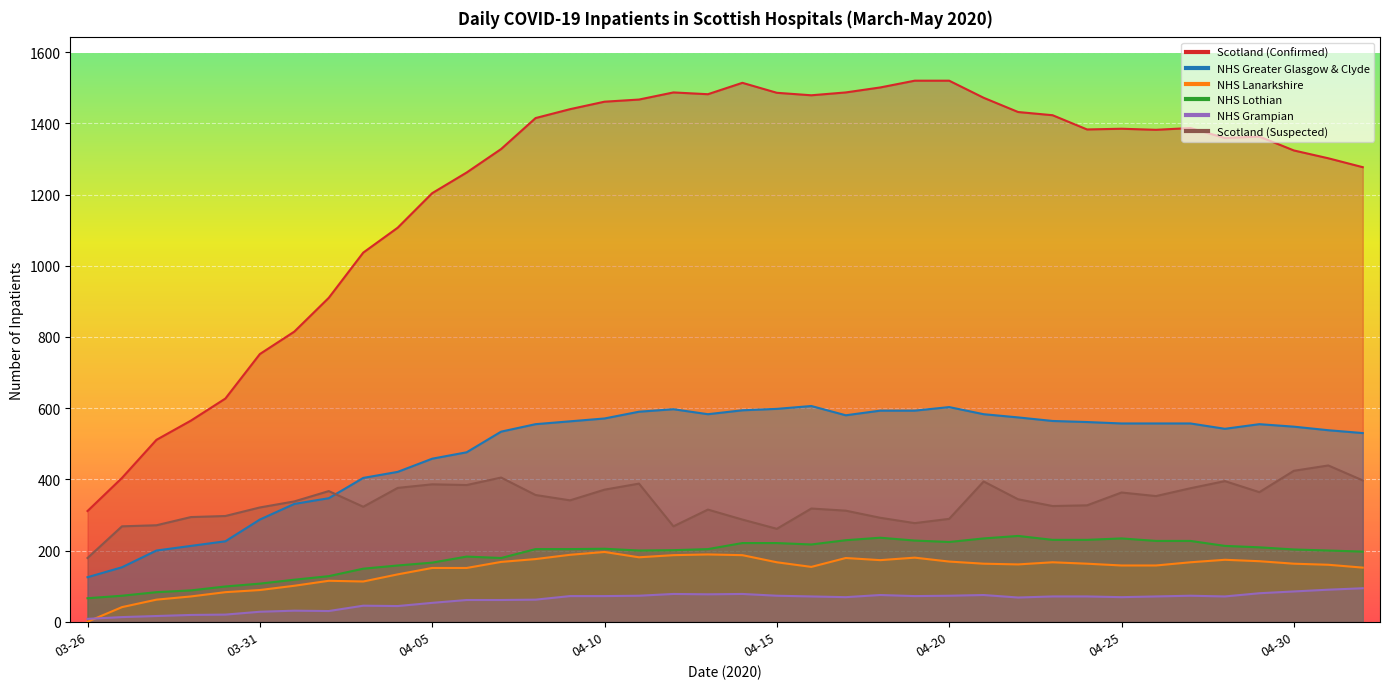

Reading right to left, extract all data points from this chart.

Scotland (Confirmed): 05-02=1277	05-01=1302	04-30=1324	04-29=1363	04-28=1359	04-27=1387	04-26=1382	04-25=1385	04-24=1383	04-23=1423	04-22=1432	04-21=1472	04-20=1520	04-19=1520	04-18=1501	04-17=1487	04-16=1479	04-15=1486	04-14=1514	04-13=1482	04-12=1487	04-11=1467	04-10=1461	04-09=1440	04-08=1415	04-07=1328	04-06=1262	04-05=1204	04-04=1107	04-03=1037	04-02=910	04-01=815	03-31=752	03-30=627	03-29=565	03-28=511	03-27=404	03-26=311
NHS Greater Glasgow & Clyde: 05-02=530	05-01=538	04-30=548	04-29=555	04-28=542	04-27=557	04-26=557	04-25=557	04-24=561	04-23=564	04-22=574	04-21=583	04-20=603	04-19=593	04-18=593	04-17=580	04-16=606	04-15=598	04-14=594	04-13=583	04-12=597	04-11=590	04-10=571	04-09=563	04-08=555	04-07=534	04-06=476	04-05=458	04-04=421	04-03=404	04-02=347	04-01=331	03-31=287	03-30=226	03-29=213	03-28=200	03-27=153	03-26=125
NHS Lanarkshire: 05-02=152	05-01=160	04-30=163	04-29=170	04-28=174	04-27=167	04-26=158	04-25=158	04-24=163	04-23=167	04-22=161	04-21=163	04-20=169	04-19=180	04-18=173	04-17=179	04-16=154	04-15=167	04-14=187	04-13=189	04-12=187	04-11=181	04-10=196	04-09=188	04-08=176	04-07=168	04-06=151	04-05=151	04-04=133	04-03=113	04-02=115	04-01=101	03-31=89	03-30=83	03-29=71	03-28=62	03-27=41	03-26=0
NHS Lothian: 05-02=197	05-01=200	04-30=203	04-29=209	04-28=213	04-27=227	04-26=227	04-25=234	04-24=230	04-23=230	04-22=241	04-21=234	04-20=224	04-19=228	04-18=236	04-17=229	04-16=217	04-15=221	04-14=221	04-13=204	04-12=201	04-11=200	04-10=205	04-09=204	04-08=204	04-07=179	04-06=183	04-05=166	04-04=158	04-03=149	04-02=128	04-01=118	03-31=107	03-30=99	03-29=88	03-28=83	03-27=73	03-26=66
NHS Grampian: 05-02=94	05-01=90	04-30=85	04-29=80	04-28=71	04-27=73	04-26=71	04-25=69	04-24=71	04-23=71	04-22=68	04-21=75	04-20=73	04-19=72	04-18=75	04-17=69	04-16=71	04-15=73	04-14=78	04-13=77	04-12=78	04-11=73	04-10=72	04-09=72	04-08=62	04-07=61	04-06=61	04-05=53	04-04=44	04-03=45	04-02=30	04-01=31	03-31=28	03-30=20	03-29=19	03-28=16	03-27=13	03-26=8
Scotland (Suspected): 05-02=397	05-01=439	04-30=424	04-29=364	04-28=395	04-27=375	04-26=353	04-25=363	04-24=327	04-23=325	04-22=344	04-21=394	04-20=289	04-19=277	04-18=292	04-17=312	04-16=318	04-15=261	04-14=287	04-13=315	04-12=268	04-11=388	04-10=371	04-09=341	04-08=356	04-07=405	04-06=384	04-05=386	04-04=376	04-03=323	04-02=367	04-01=338	03-31=321	03-30=297	03-29=294	03-28=271	03-27=268	03-26=179